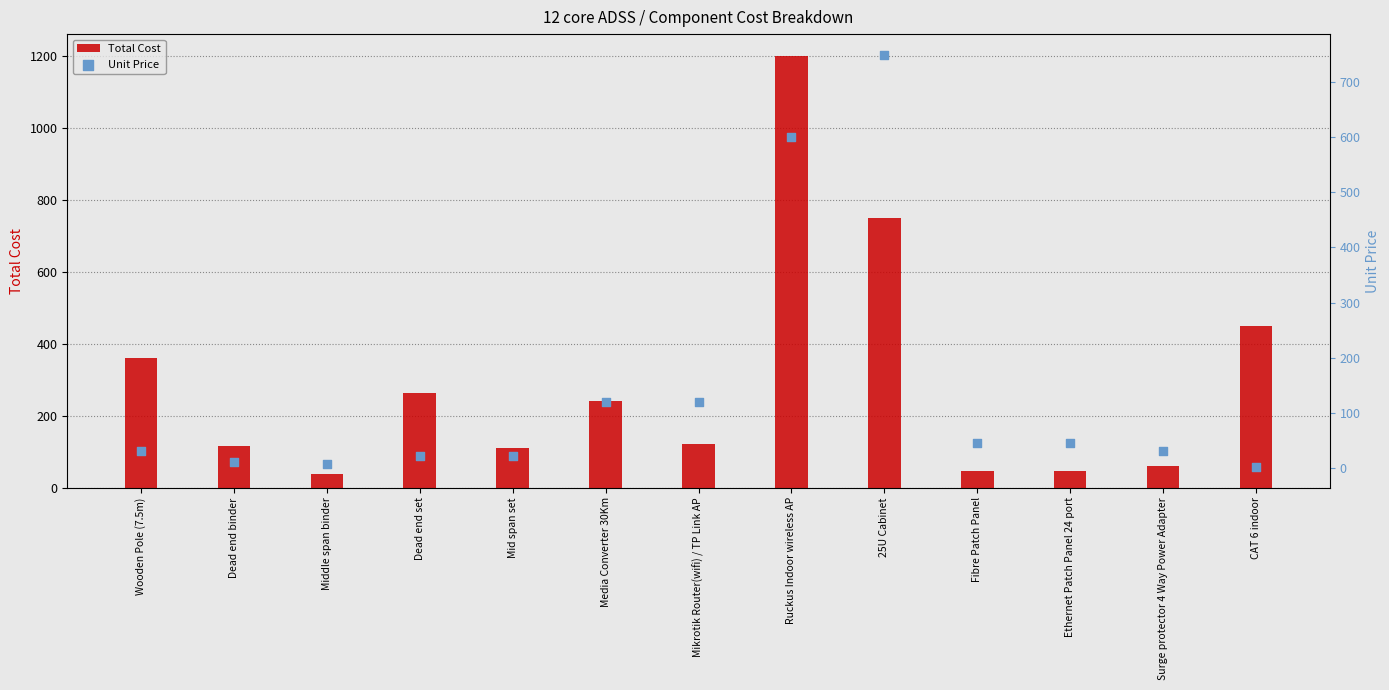

Is the value of Unit Price at Ethernet Patch Panel 24 port greater than the value of Total Cost at 25U Cabinet?

No